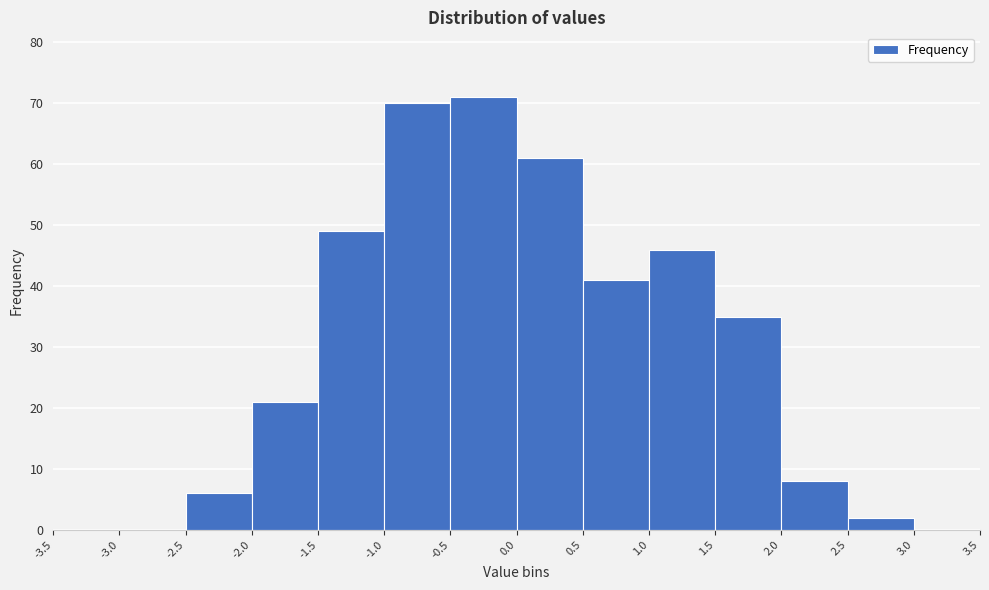

Which range on the x-axis has the tallest bar?

-0.5 to 0.0